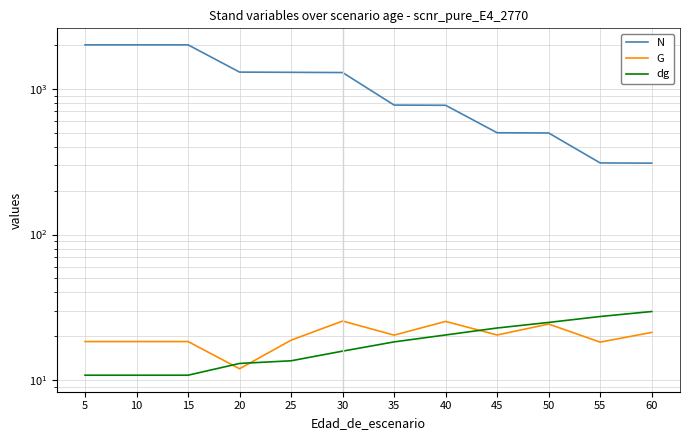

How many values in the N series exceed 1294?

6